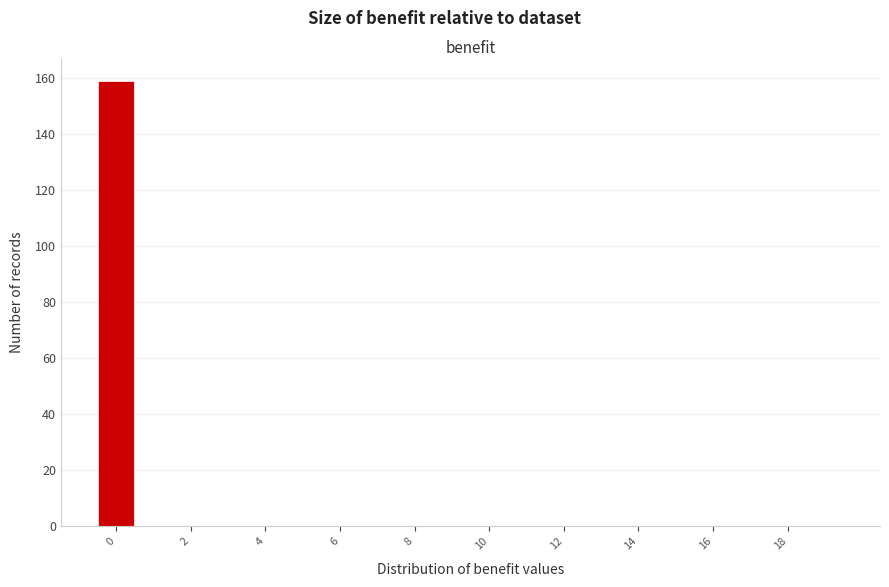

How tall is the bar that spans -0.5 to 0.5 on the x-axis? Neither the bar edges nor the heights are printed on the chart, so give them approximately, as read against the axes.

160